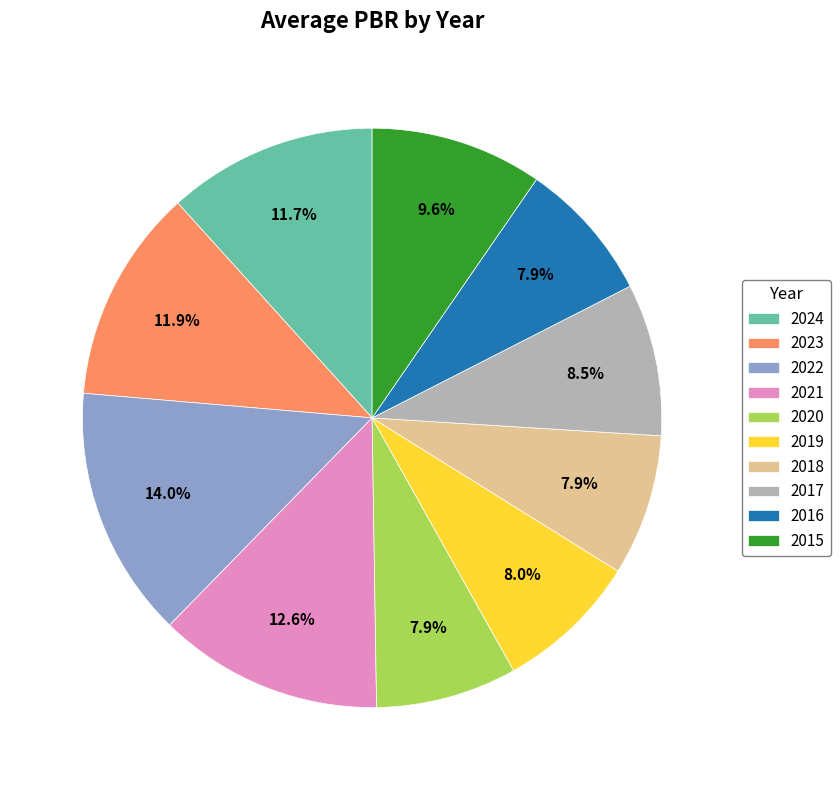

How many segments does this pie chart have?

10